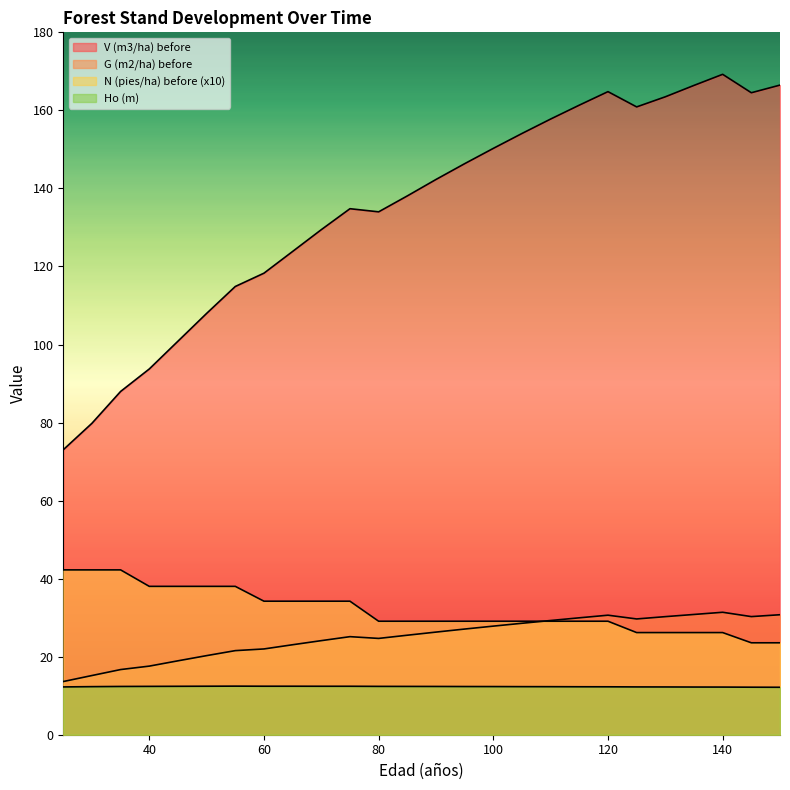

Which has a higher value, 110 or 120?

120